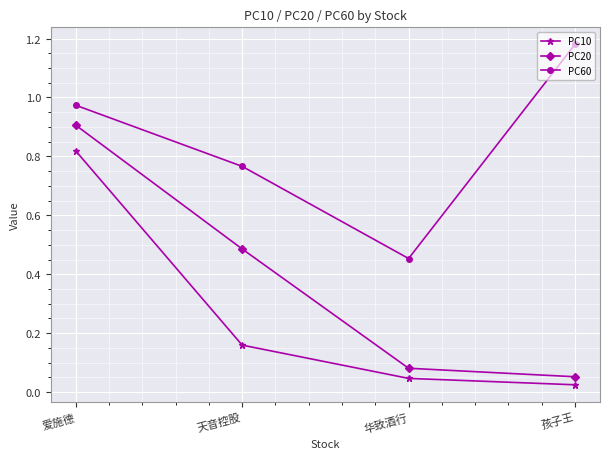

The PC10 series shows 0.1 at 天音控股. True or false?

False